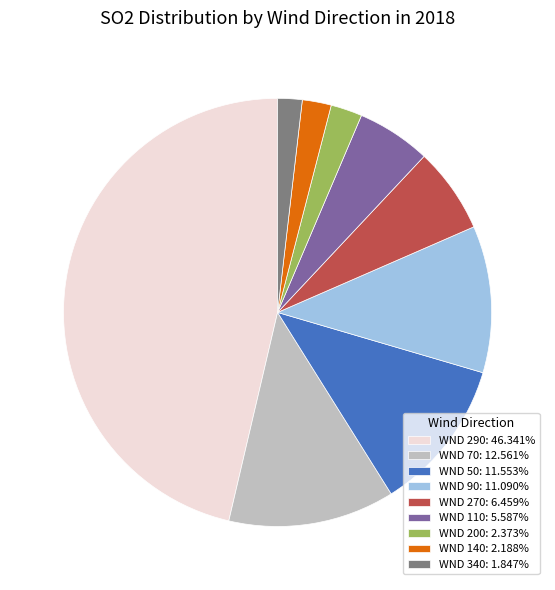

Does any single category account for the majority?

No